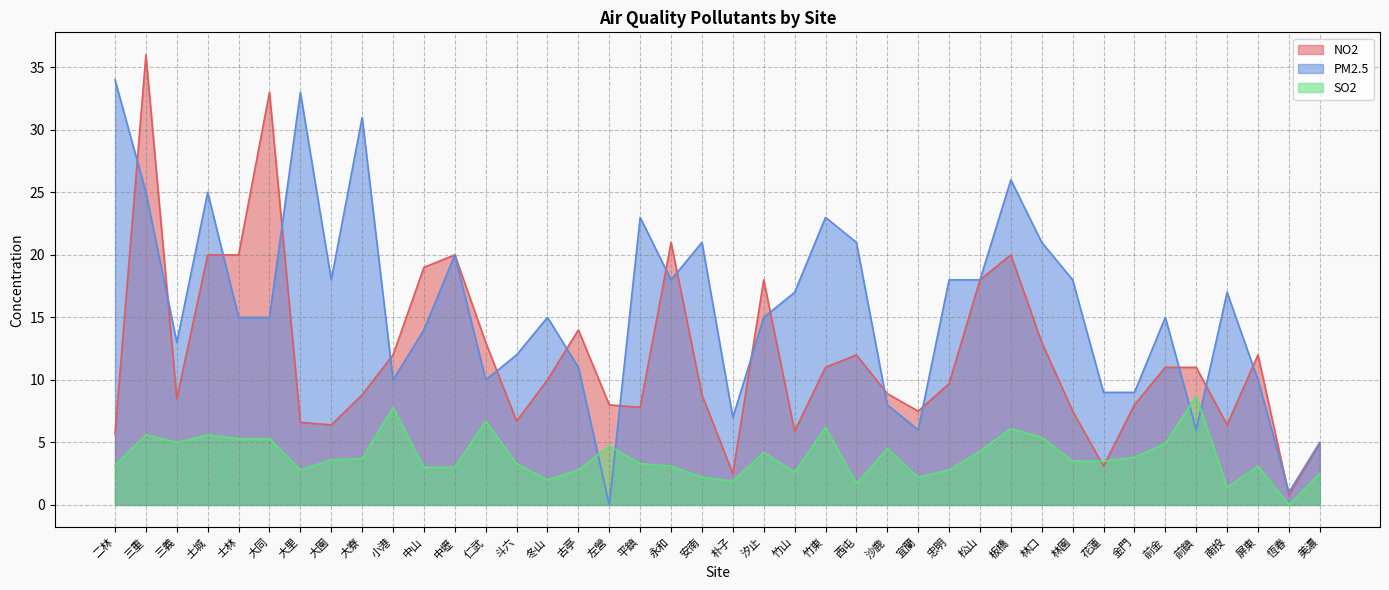

Between 三重 and 竹東, which is larger?

三重